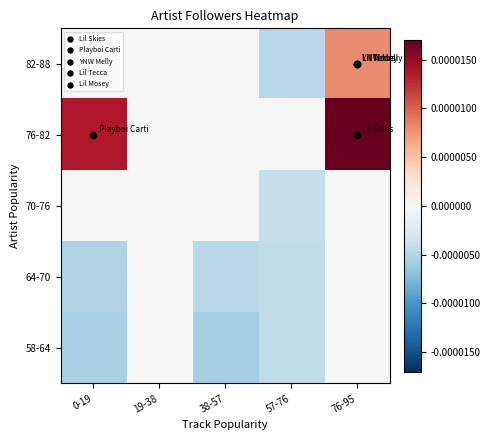

Which label corresponds to the smallest value in the chart?

38-57